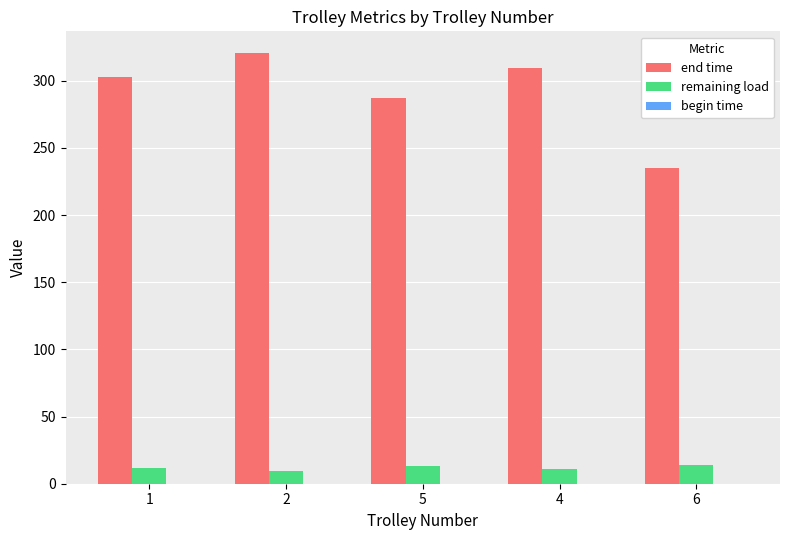

What is the spread (max minus min) of values at 6?

220.7